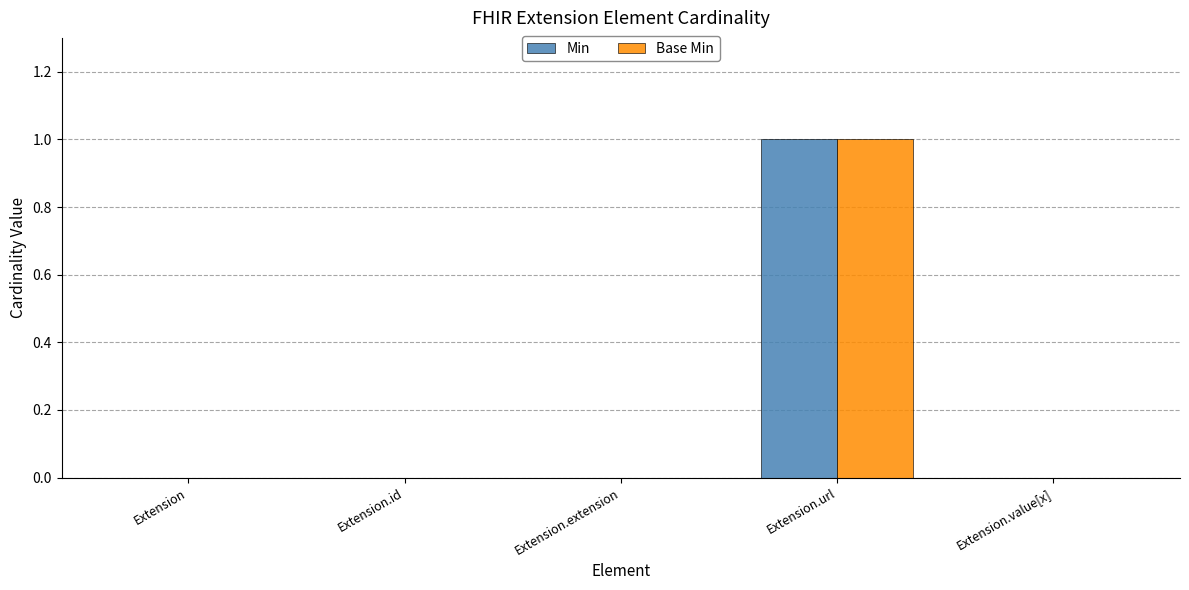

True or false: Base Min has a value of 0 at Extension.

True